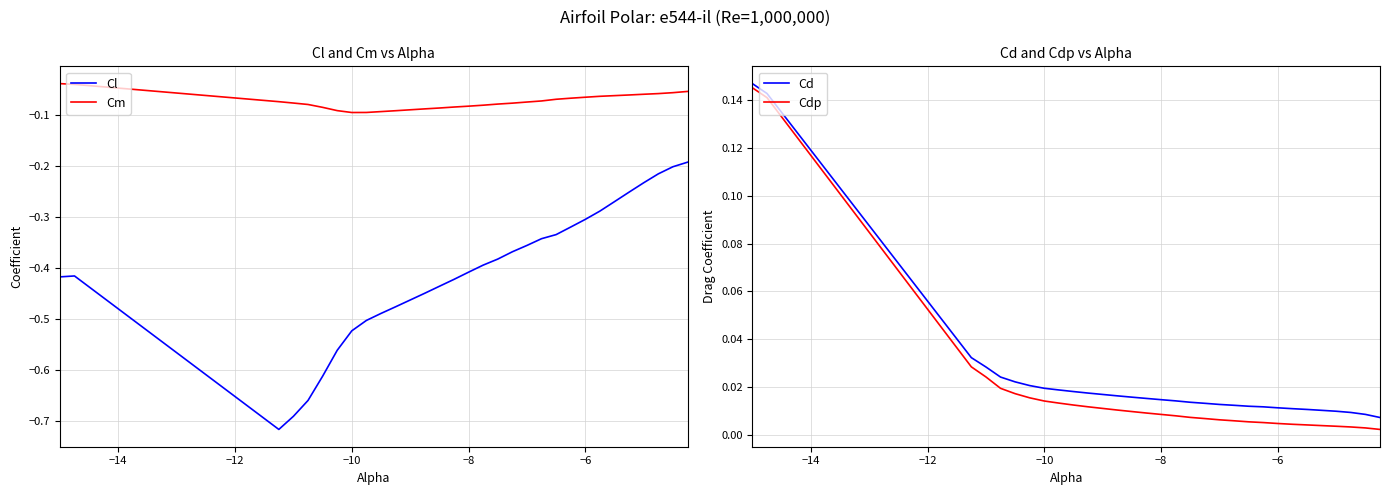

What is the minimum value for Cm?

-0.1